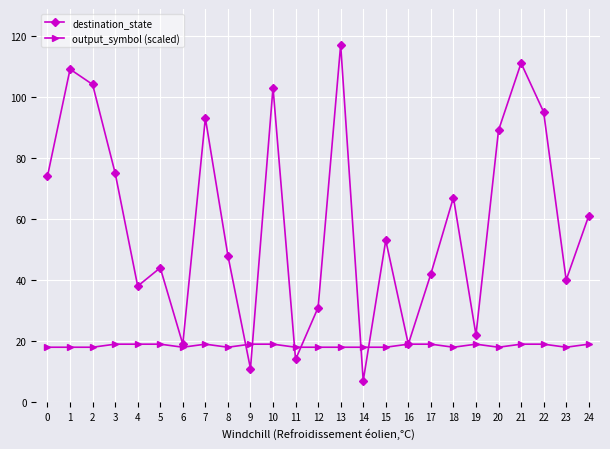

True or false: destination_state has a value of 95 at 22.

True